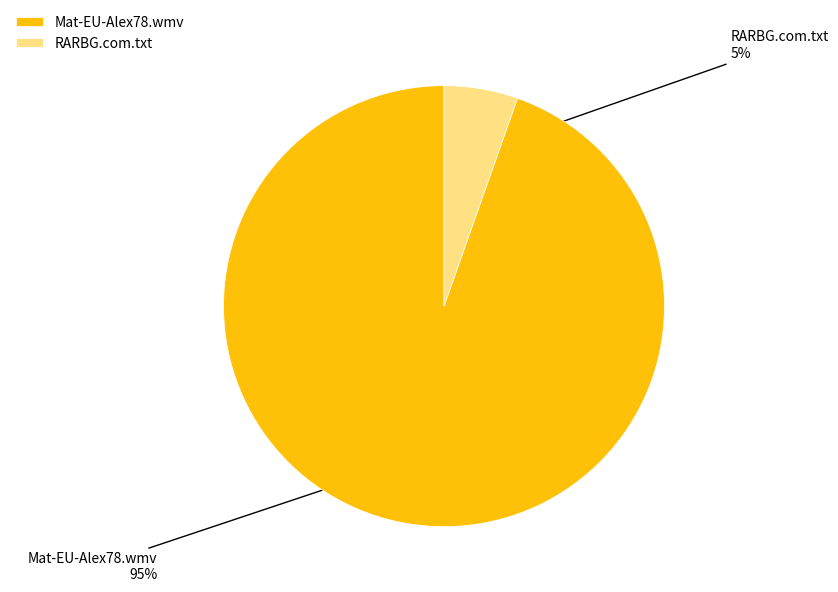

Which has a higher value, RARBG.com.txt or Mat-EU-Alex78.wmv?

Mat-EU-Alex78.wmv